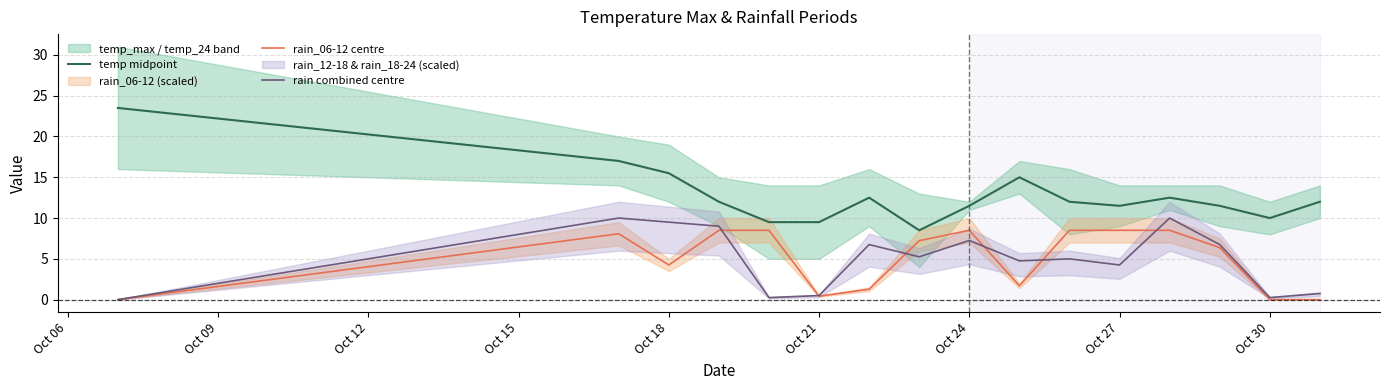

What is the maximum value for rain_06-12 centre?

8.5